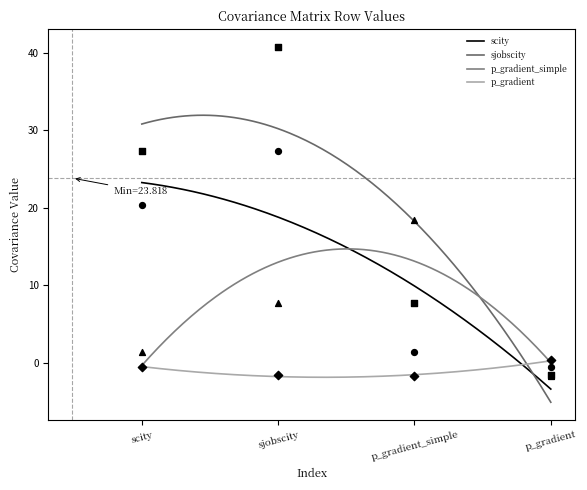

Which series contains the highest Y value?

sjobscity